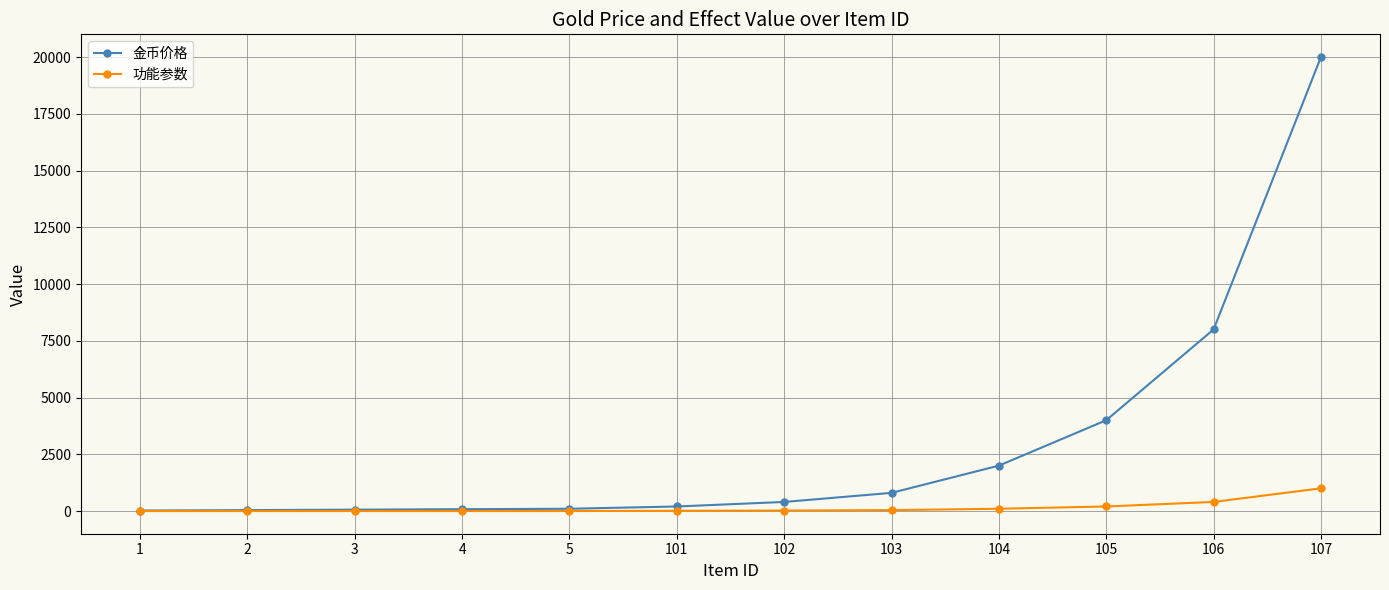

At how many categories does at least one series exceed 14347?

1